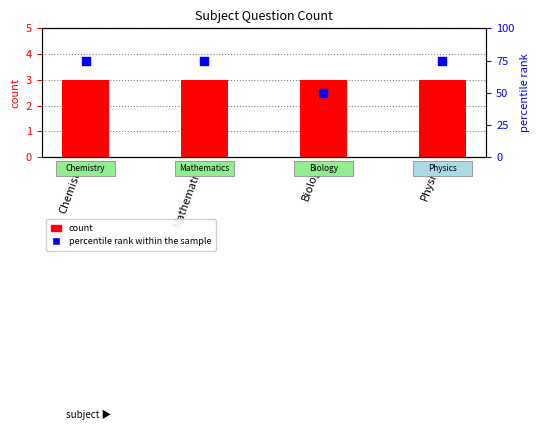

Which series reaches the maximum Y coordinate?

percentile rank within the sample